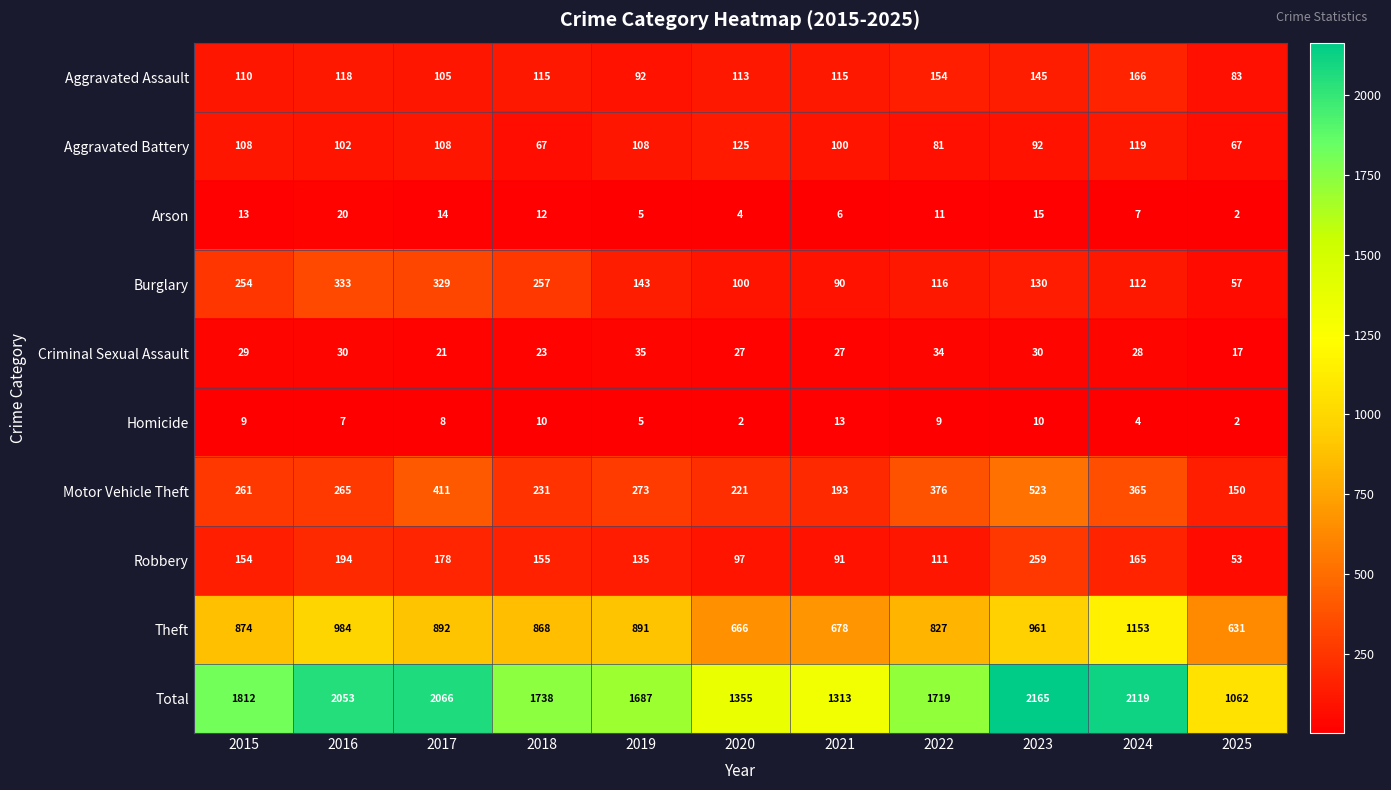

Rank the series by their maximum value, from highest to lowest.

Total, Theft, Motor Vehicle Theft, Burglary, Robbery, Aggravated Assault, Aggravated Battery, Criminal Sexual Assault, Arson, Homicide